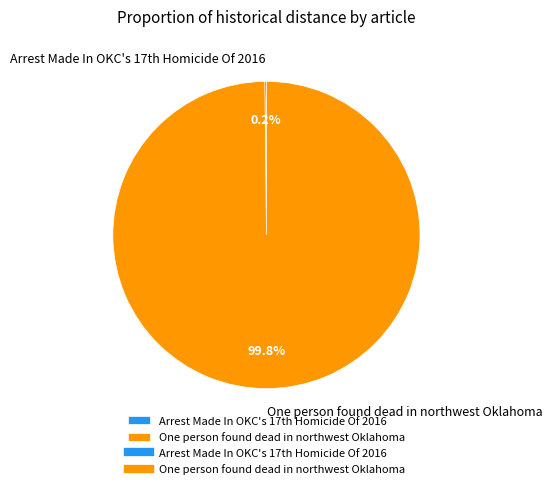

Does any single category account for the majority?

Yes